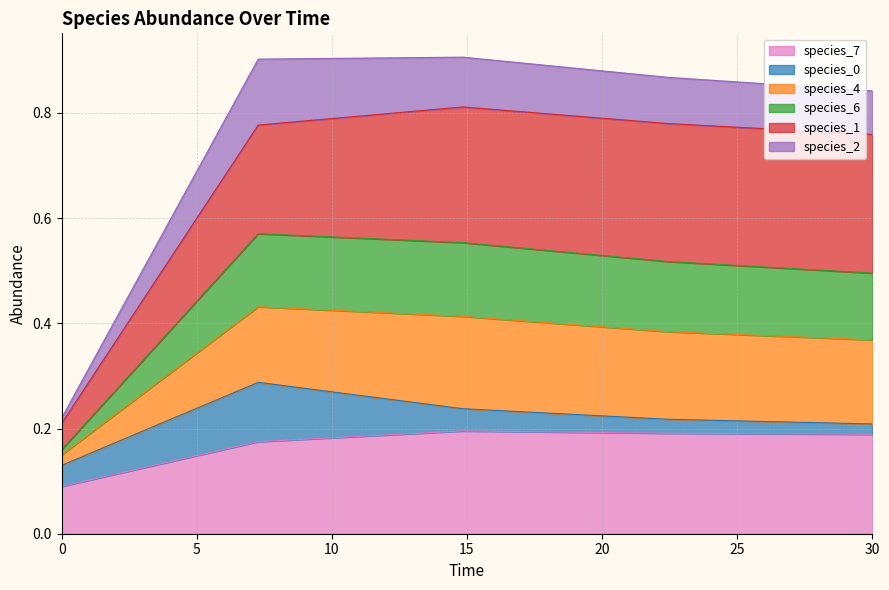

True or false: species_6 and species_7 intersect in this chart.

False